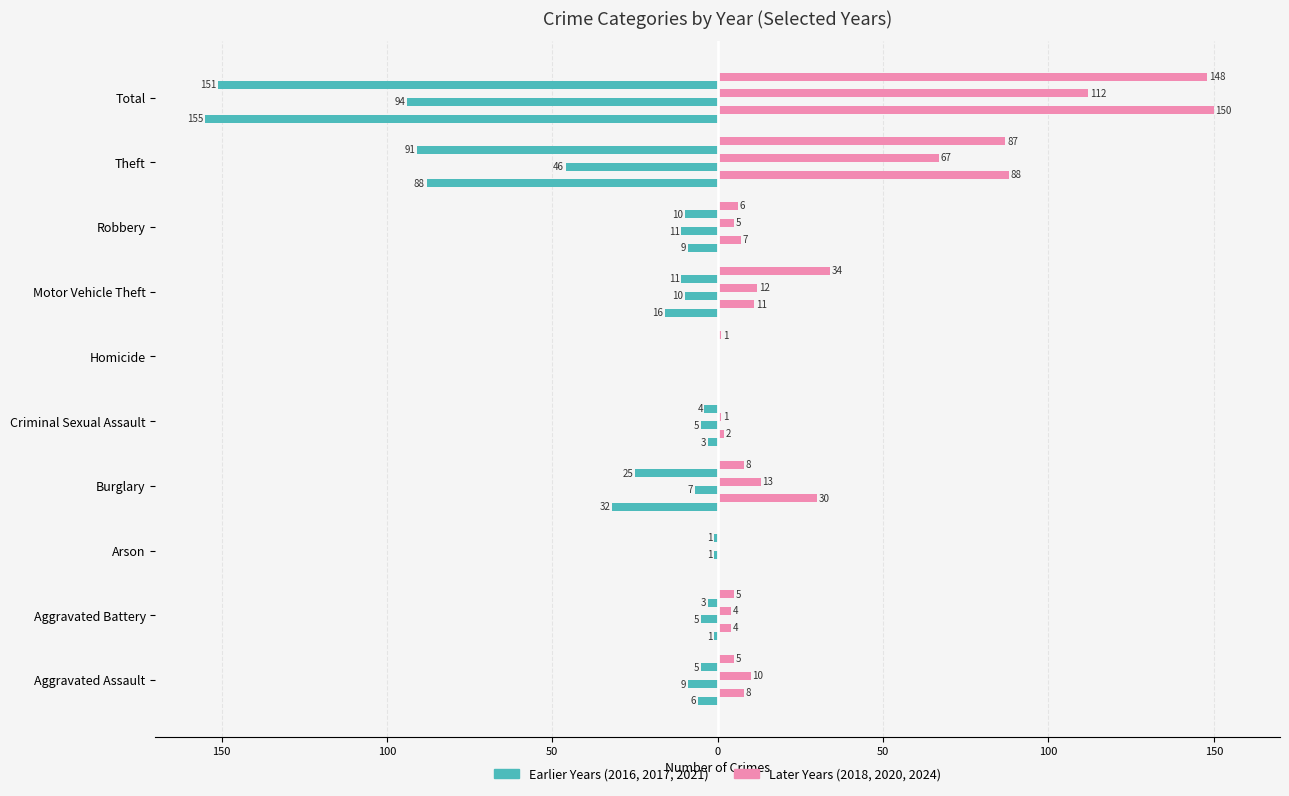

What is the difference between the maximum and second lowest values in the 2018 series?

150